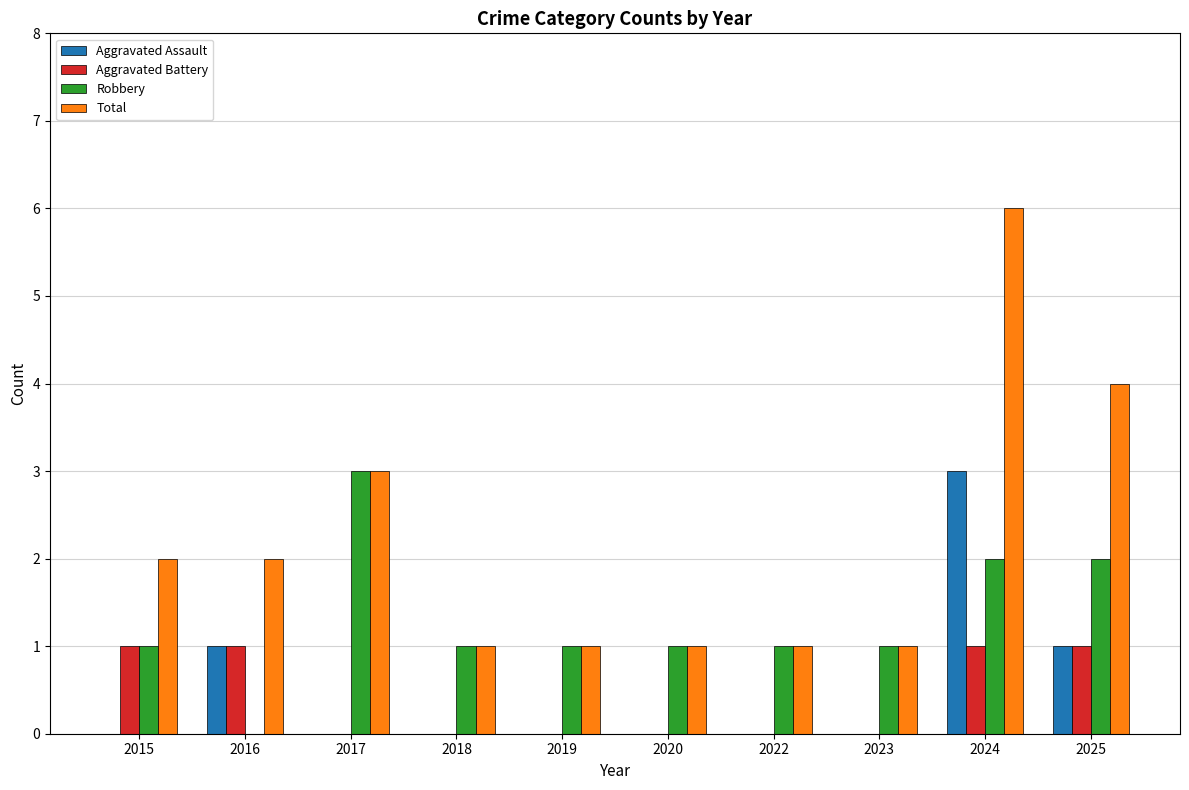

Reading left to right, what are all the values shown in this chart?

Aggravated Assault: 2015=0	2016=1	2017=0	2018=0	2019=0	2020=0	2022=0	2023=0	2024=3	2025=1
Aggravated Battery: 2015=1	2016=1	2017=0	2018=0	2019=0	2020=0	2022=0	2023=0	2024=1	2025=1
Robbery: 2015=1	2016=0	2017=3	2018=1	2019=1	2020=1	2022=1	2023=1	2024=2	2025=2
Total: 2015=2	2016=2	2017=3	2018=1	2019=1	2020=1	2022=1	2023=1	2024=6	2025=4